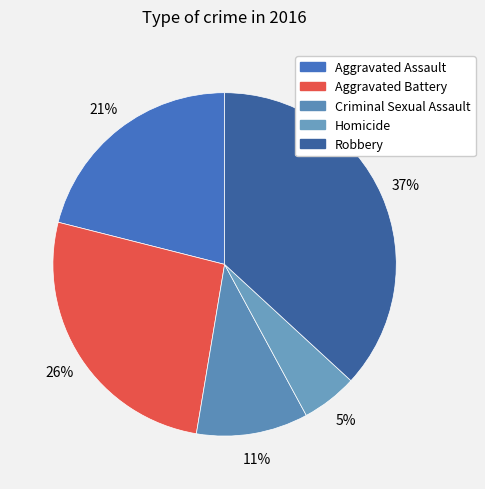

What is the total percentage of Aggravated Assault and Aggravated Battery?

47.4%